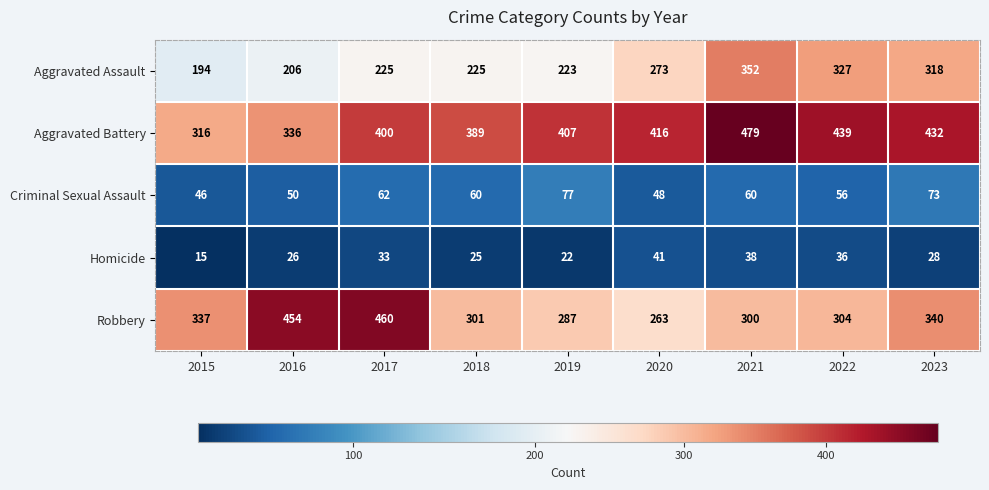

What is the sum of the Aggravated Battery values at 2022 and 2020?

855